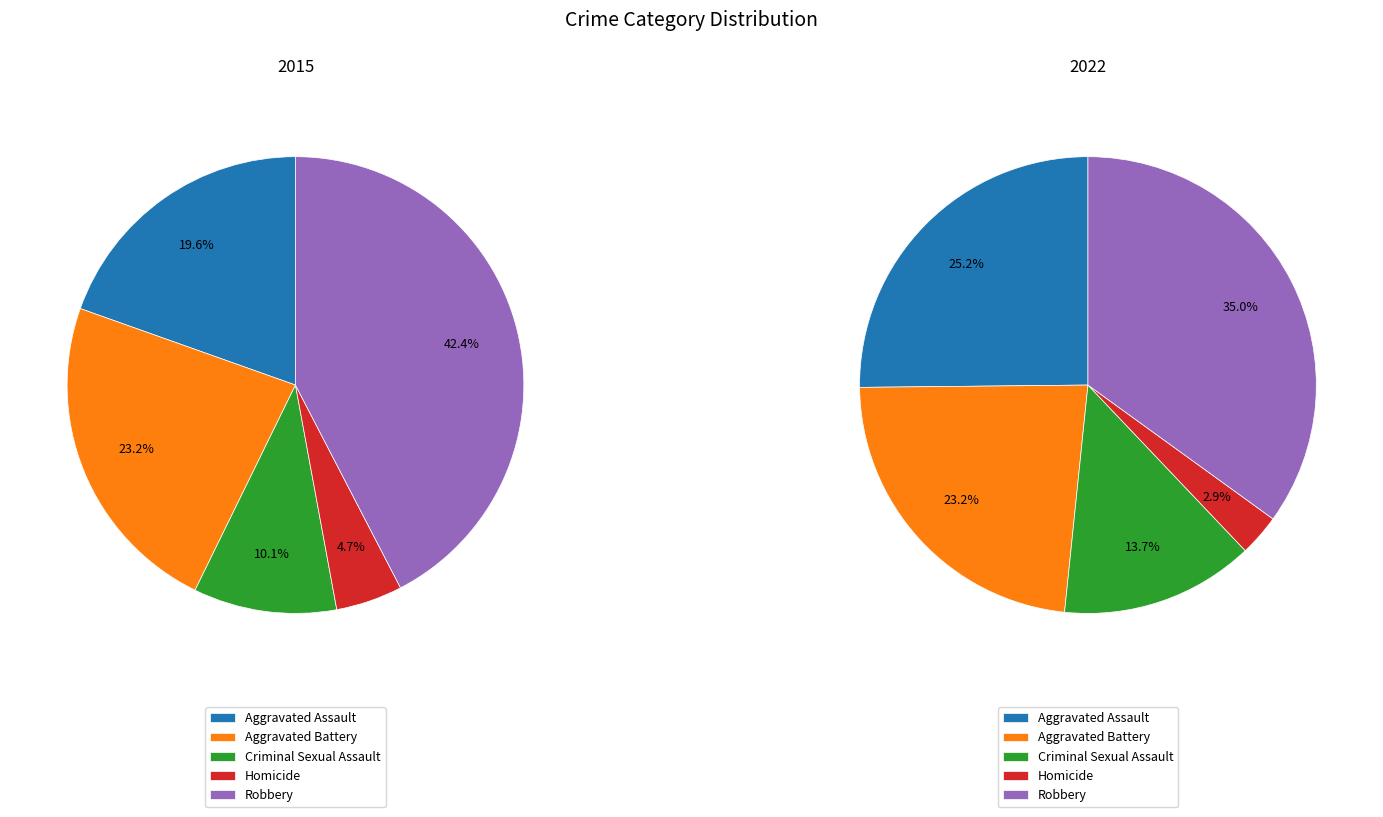

Do Aggravated Assault and Aggravated Battery together represent more than half of the pie?

No